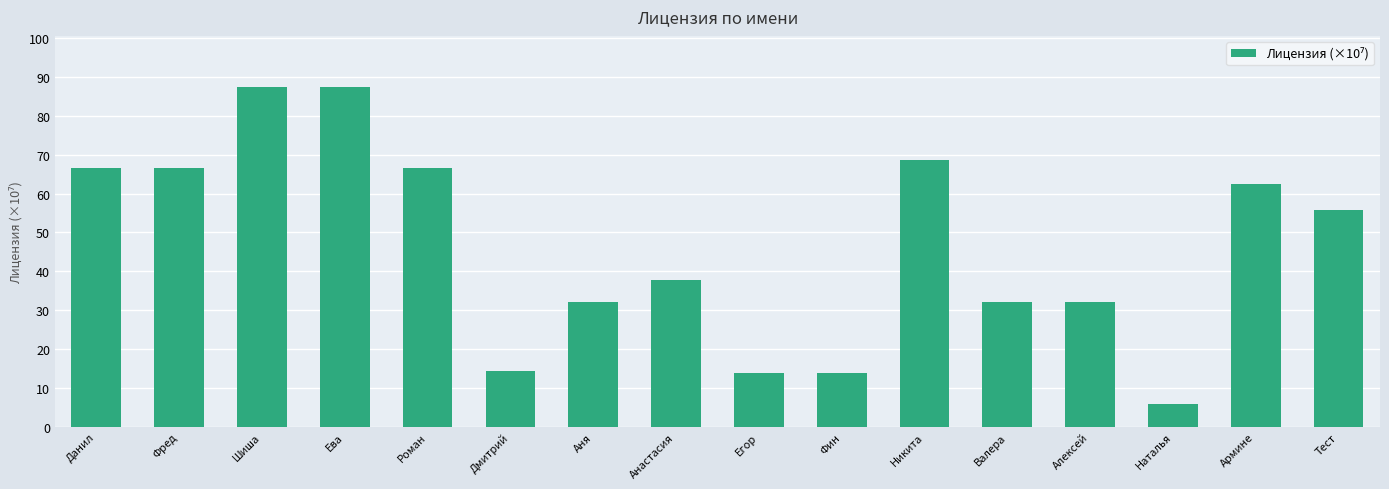

How many distinct data groups are displayed?

1